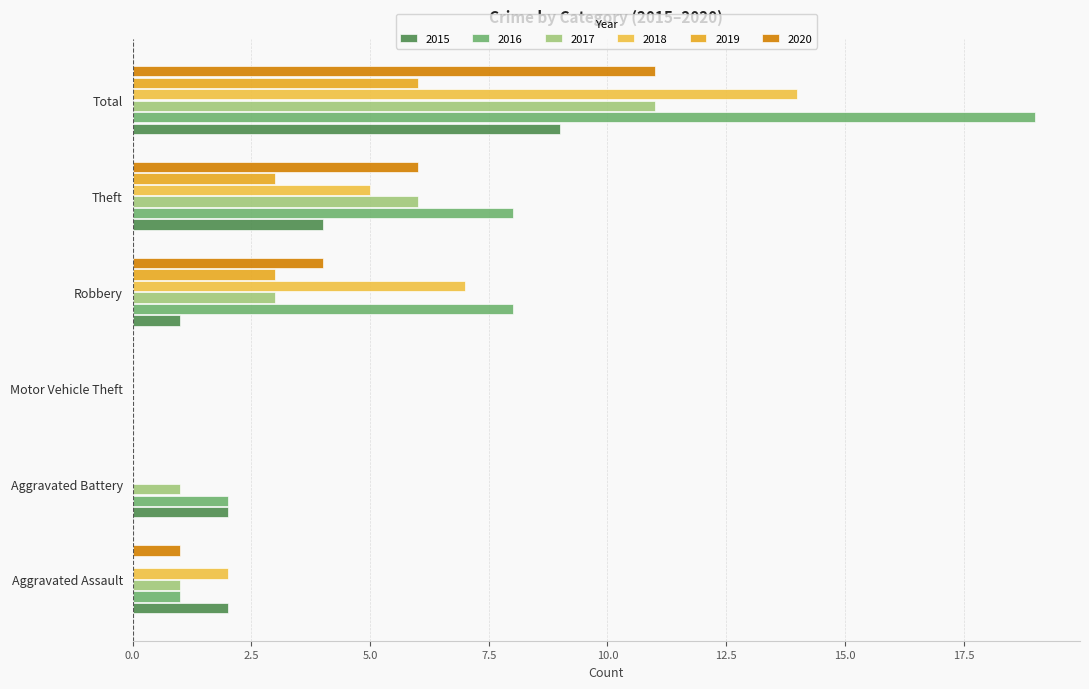

The value of 2015 at Total is 9. True or false?

True